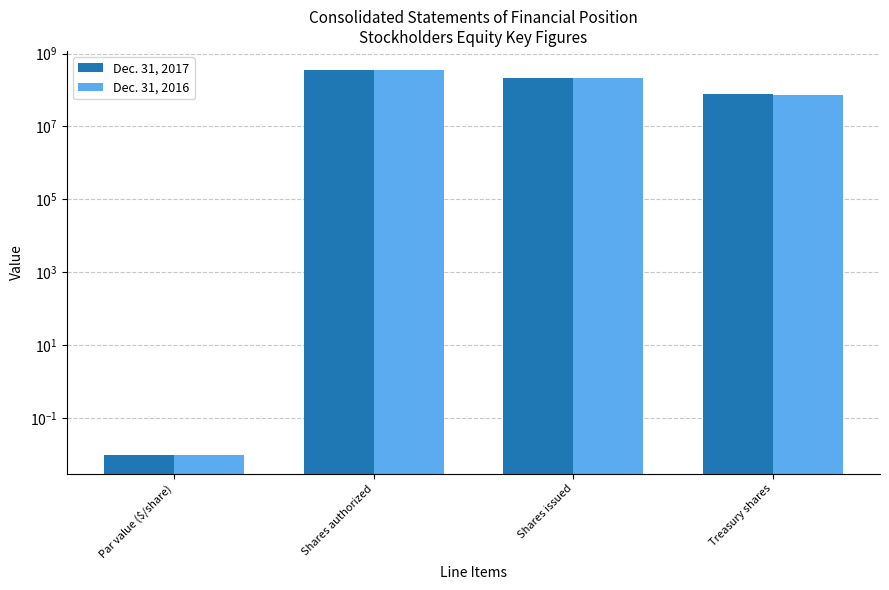

Between Shares issued and Treasury shares, which series saw the biggest shift?

Dec. 31, 2016